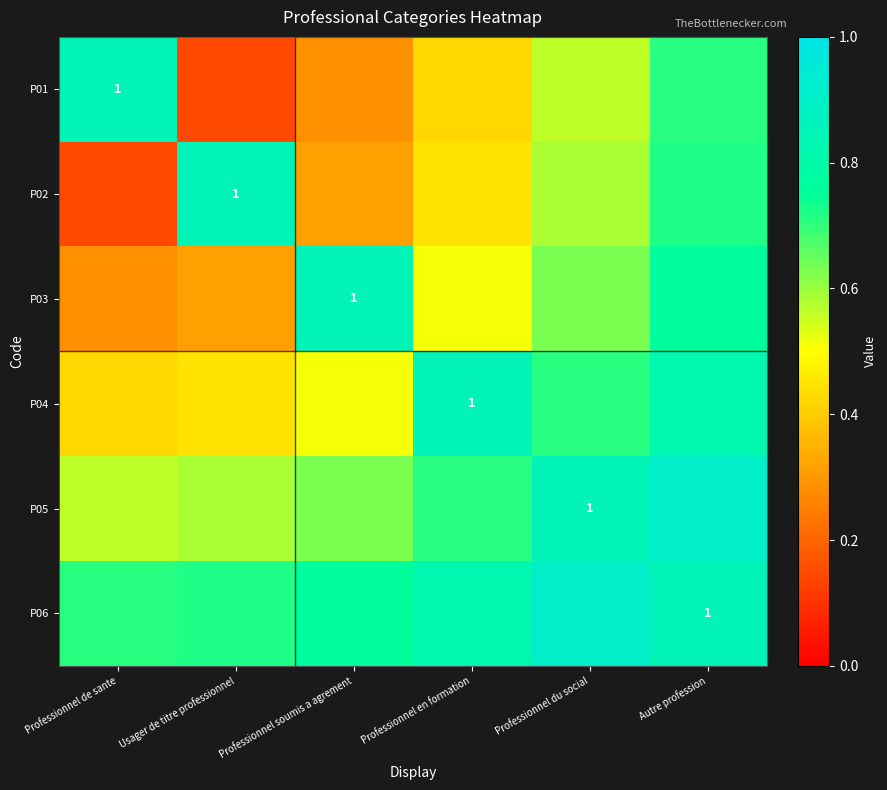

What is the sum of all P04 values?

3.8